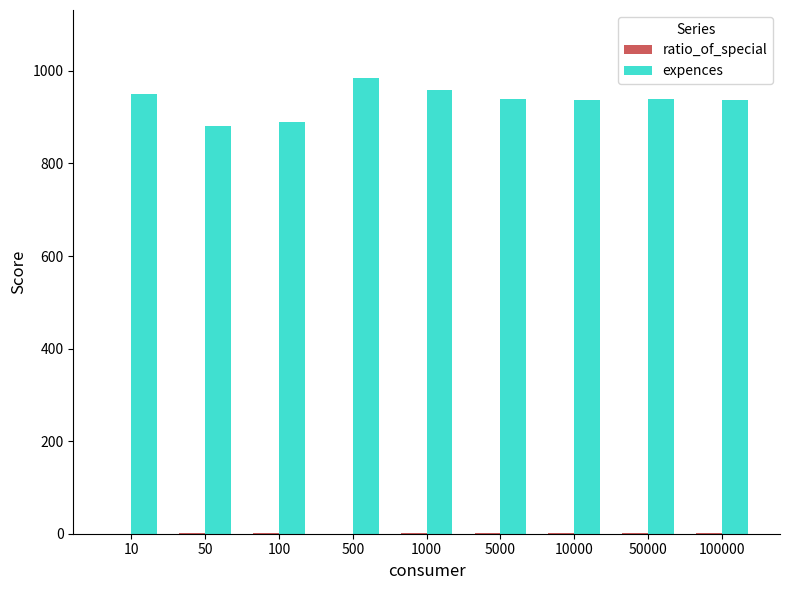

Which series has the largest total across all categories?

expences